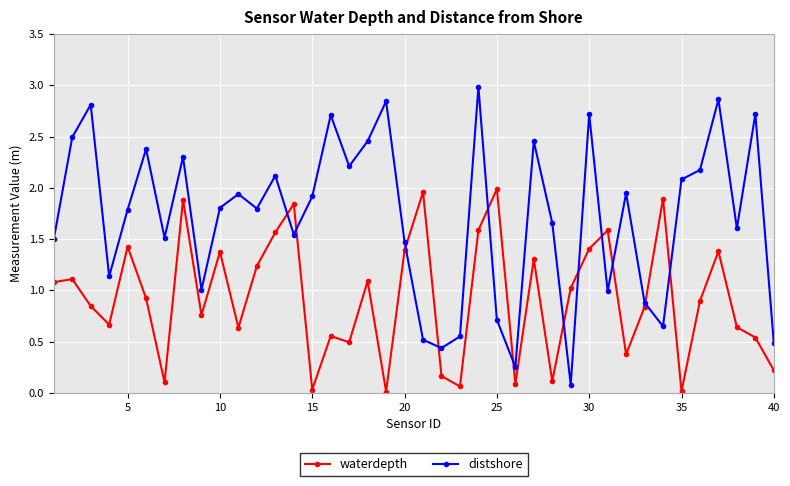

Which series has the largest range (max minus min)?

distshore